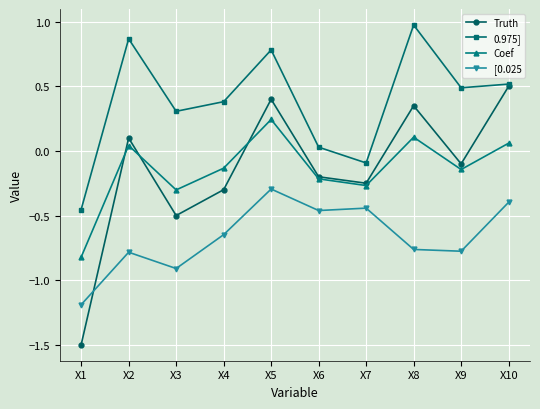

Does the chart have visible grid lines?

Yes